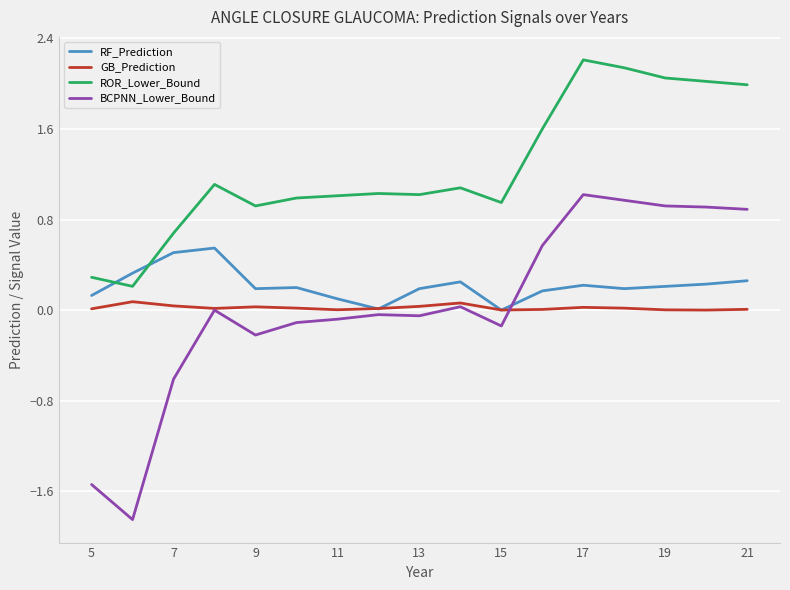

Does the chart display data point markers on the line(s)?

No